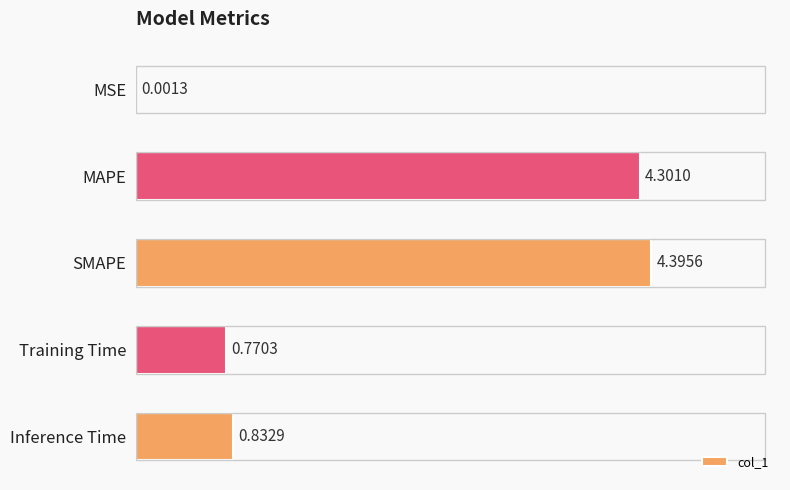

Between MAPE and Inference Time, which is larger?

MAPE